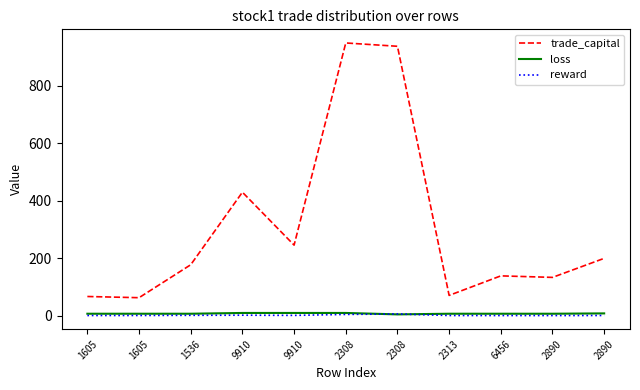

List the series in order of their peak value, lowest first.

reward, loss, trade_capital